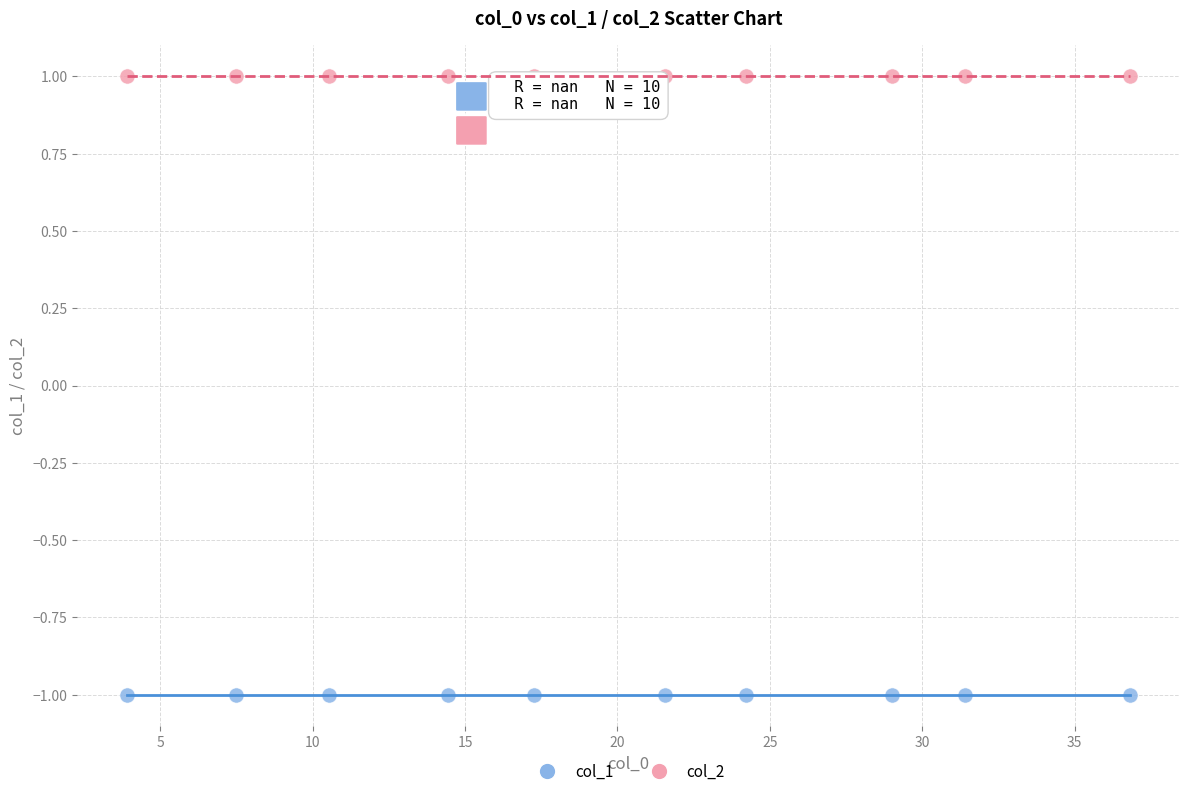

Which series reaches the minimum Y coordinate?

col_1